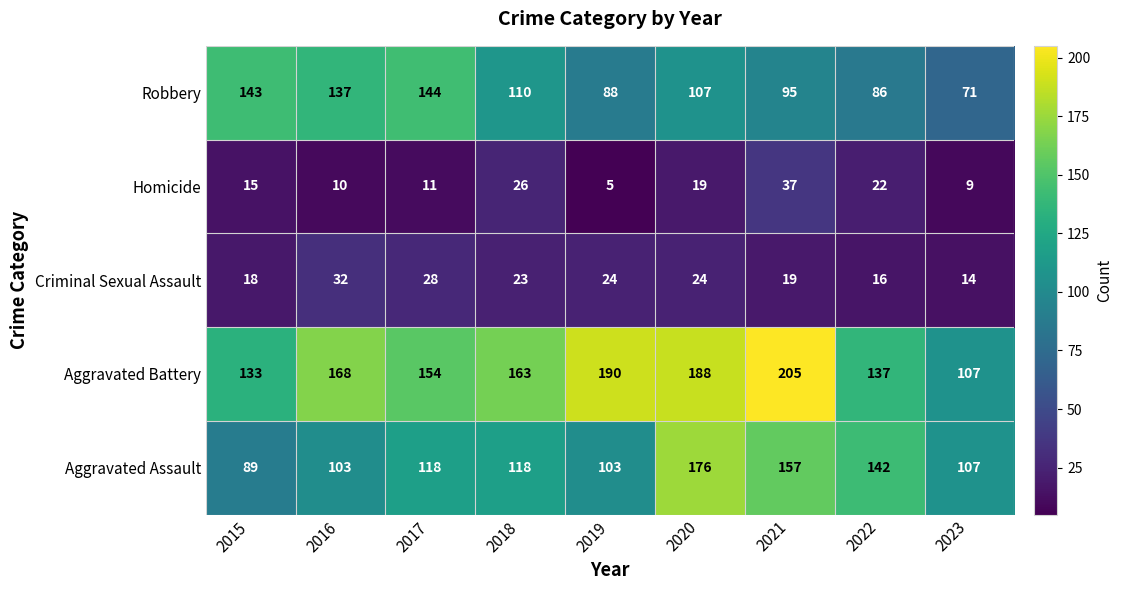

Which category has the lowest value across all series?

2019